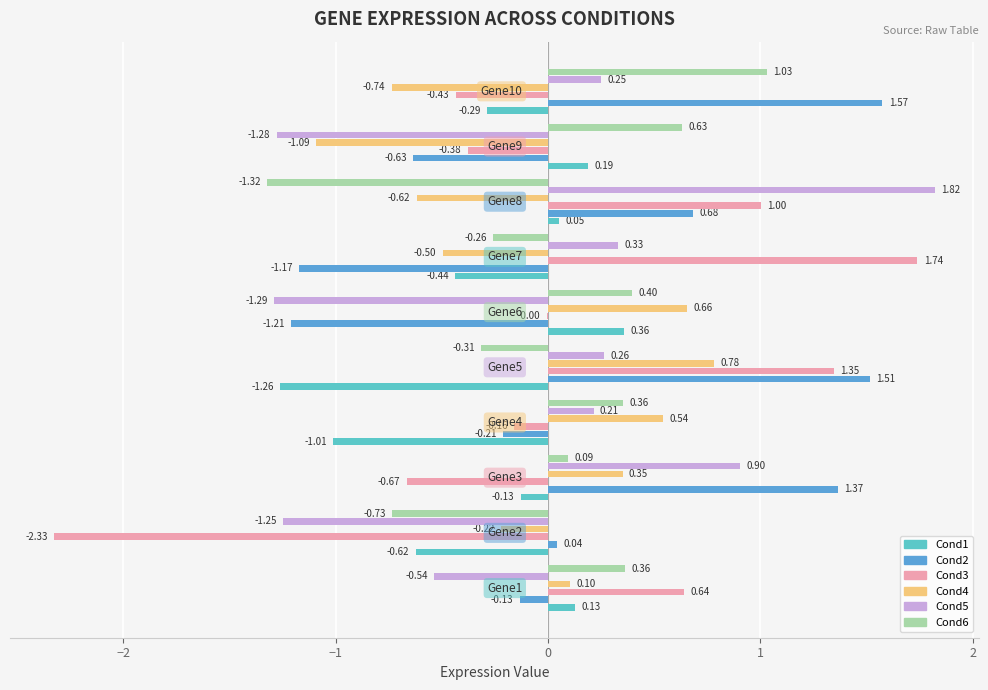

Which series has the largest total across all categories?

Cond2